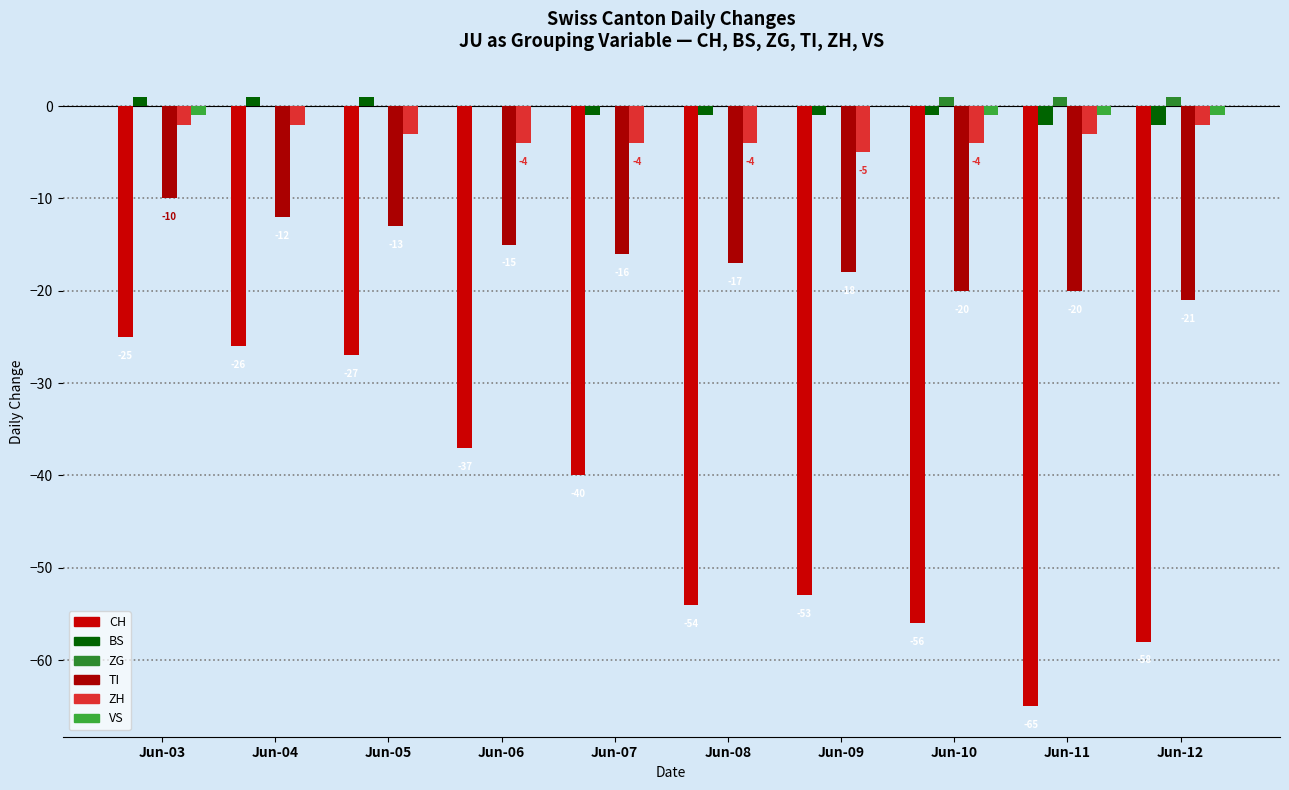

What are all the series names shown in the legend?

CH, BS, ZG, TI, ZH, VS